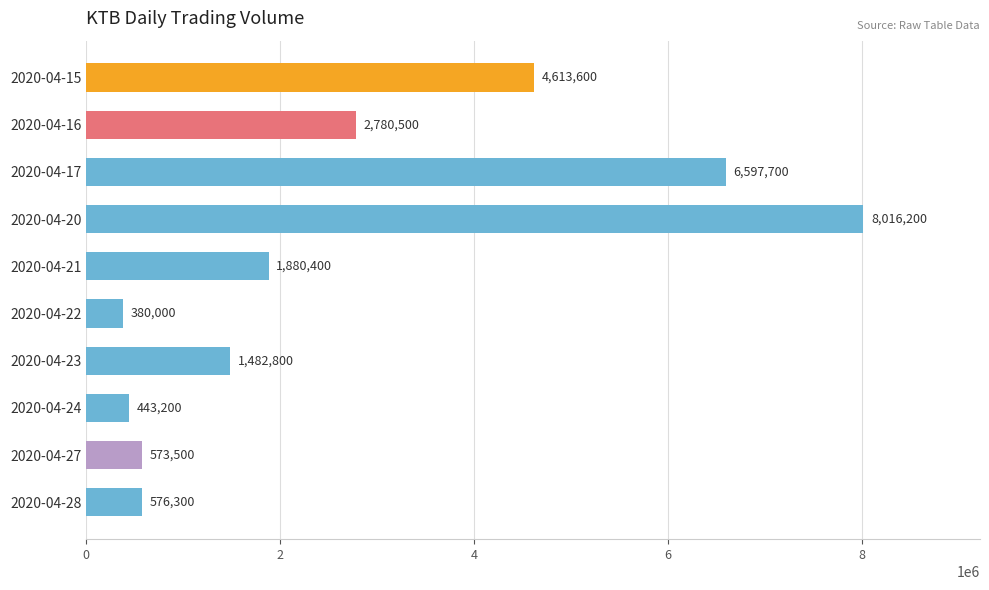

How many categories are shown in the chart?

10